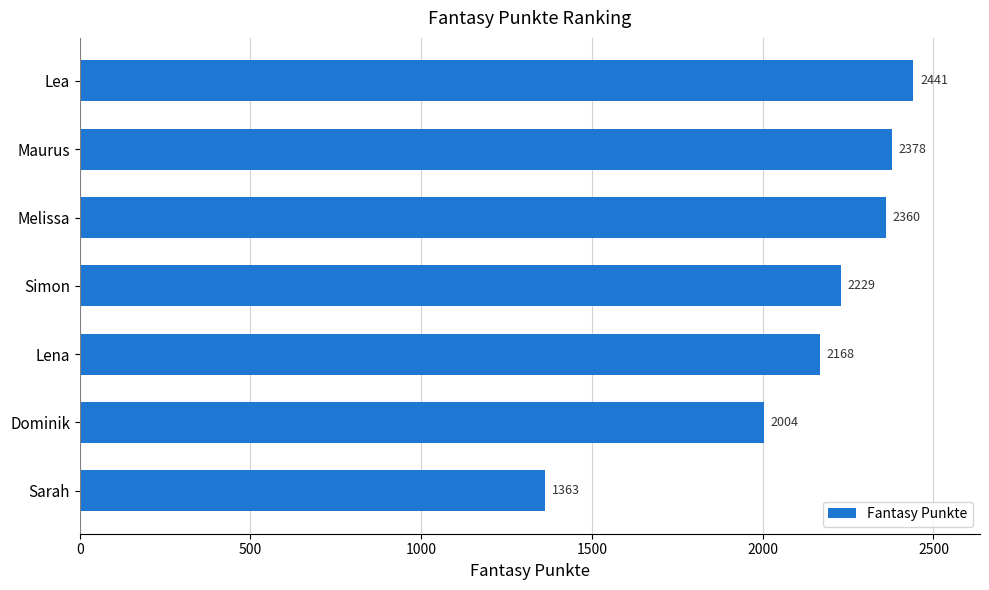

Does the chart contain any negative values?

No